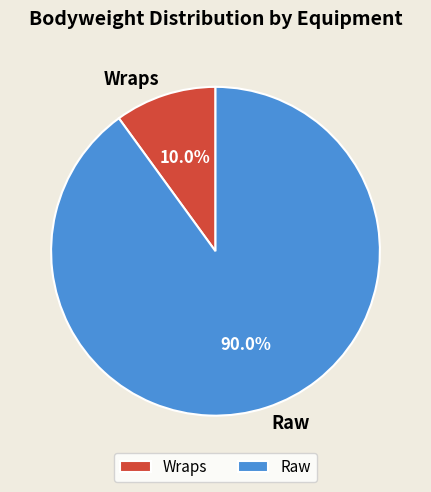

Does any single category account for the majority?

Yes